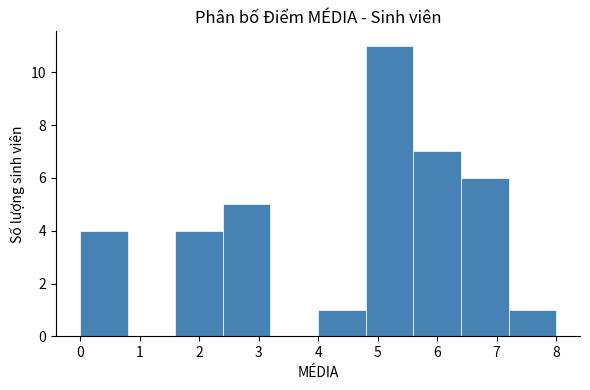

Reading left to right, transcribe this chart: for each bar, give the range it covers on the x-axis and its height. The values are not printed on the chart, so give them approximately, as read against the axis.

0.0 to 0.8: 4
0.8 to 1.6: 0
1.6 to 2.4: 4
2.4 to 3.2: 5
3.2 to 4.0: 0
4.0 to 4.8: 1
4.8 to 5.6: 11
5.6 to 6.4: 7
6.4 to 7.2: 6
7.2 to 8.0: 1